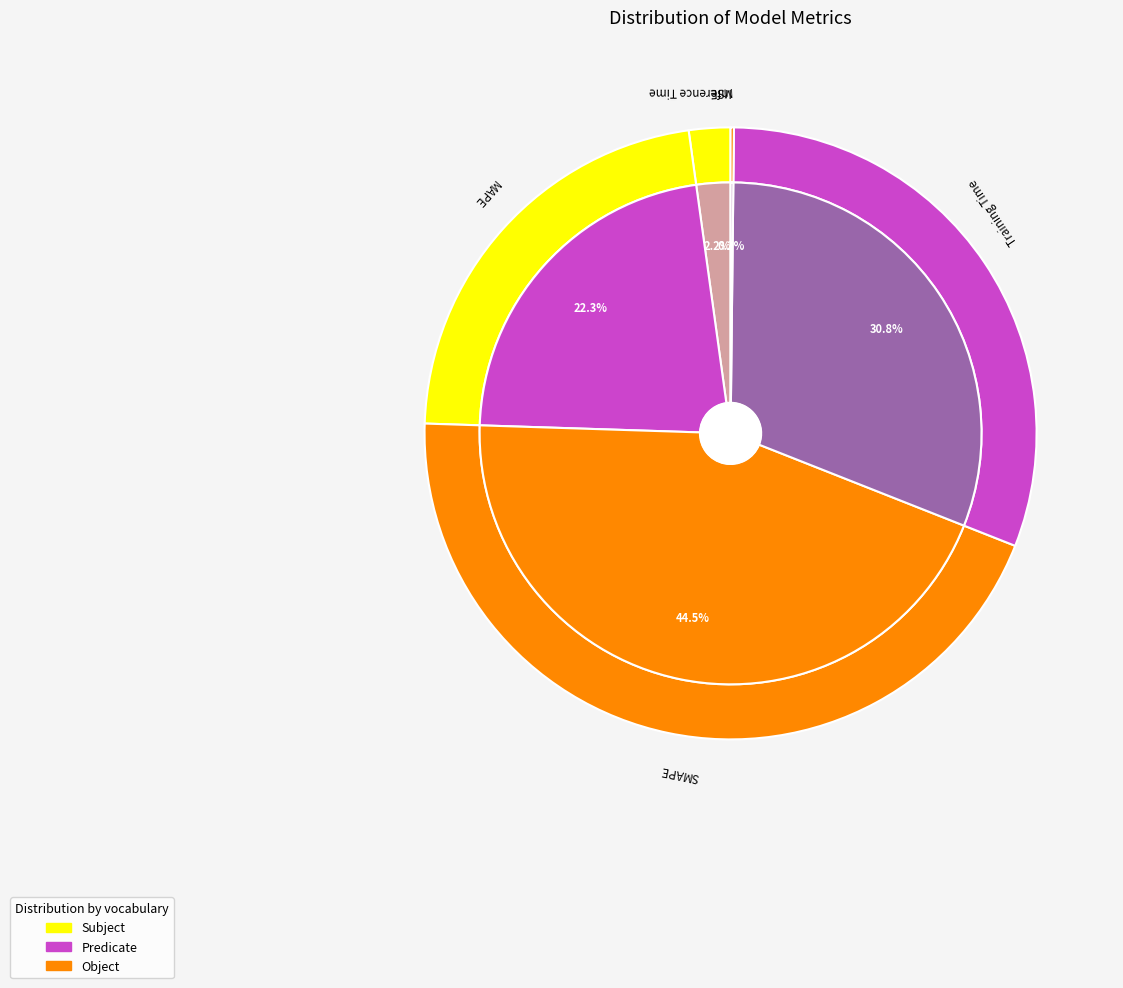

To the nearest percent, what is the average slice percentage?

20%